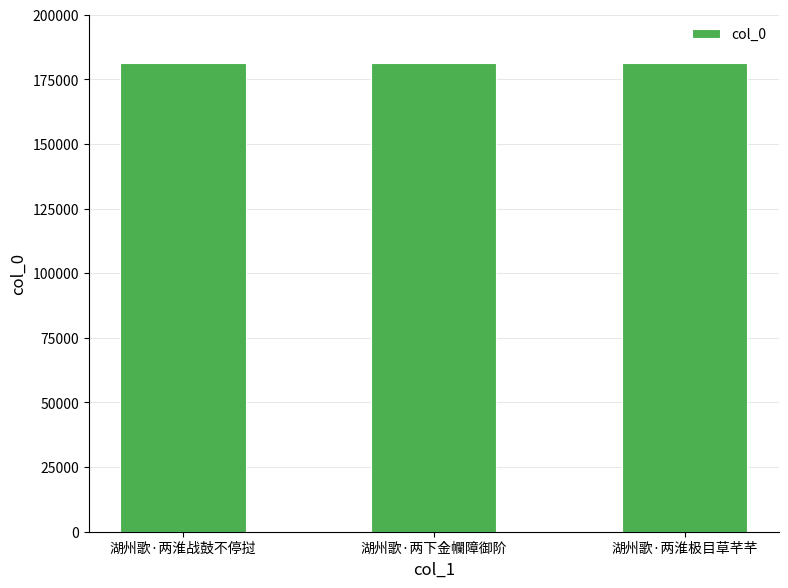

What is the sum of the values at 湖州歌·两淮极目草芊芊 and 湖州歌·两淮战鼓不停挝?

362422